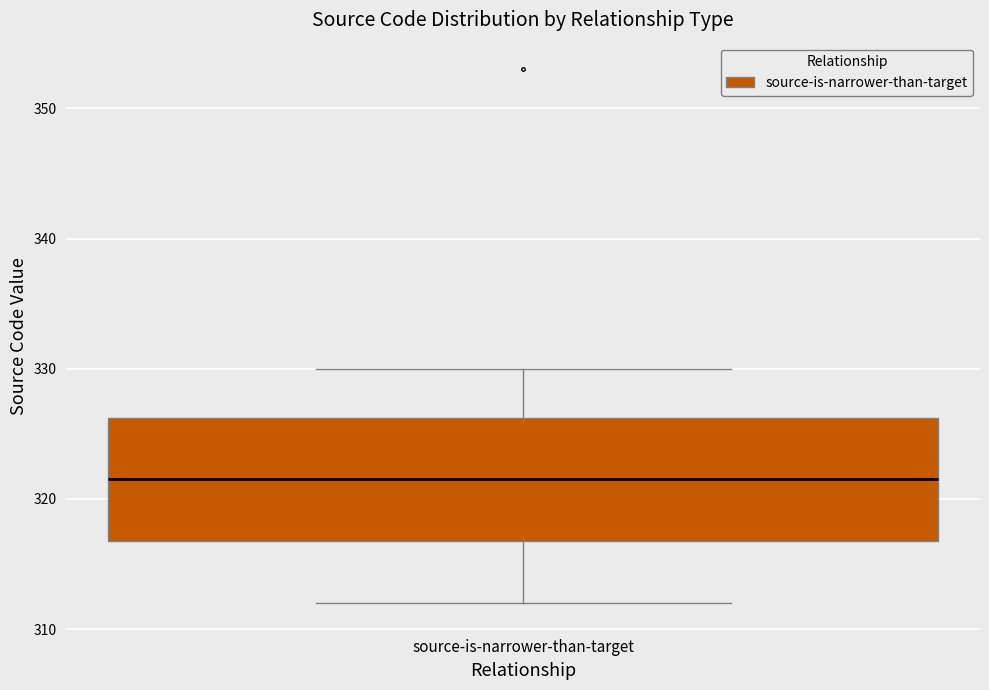

Read this box plot against the y-axis: the position of the median line, the range covered by the box, and the ends of both whiskers. The values are not printed on the chart, so give them approximately, as read against the axis.

median 322, box 317 to 326, whiskers 312 to 330